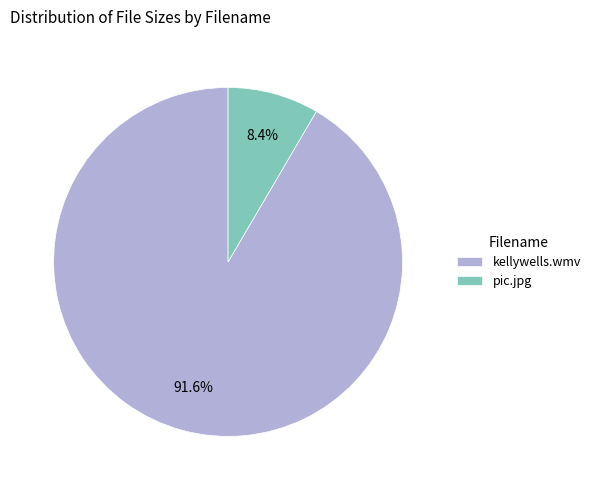

To the nearest percent, what percentage of the pie is kellywells.wmv?

92%